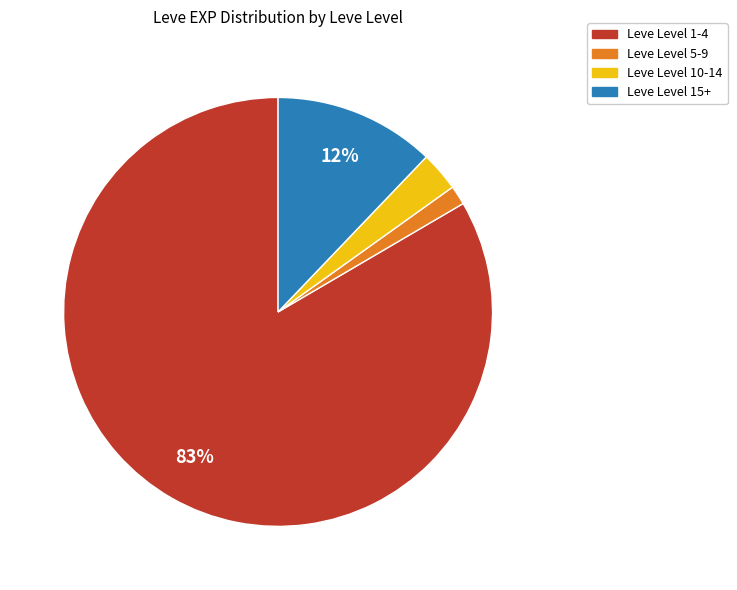

Does any single category account for the majority?

Yes